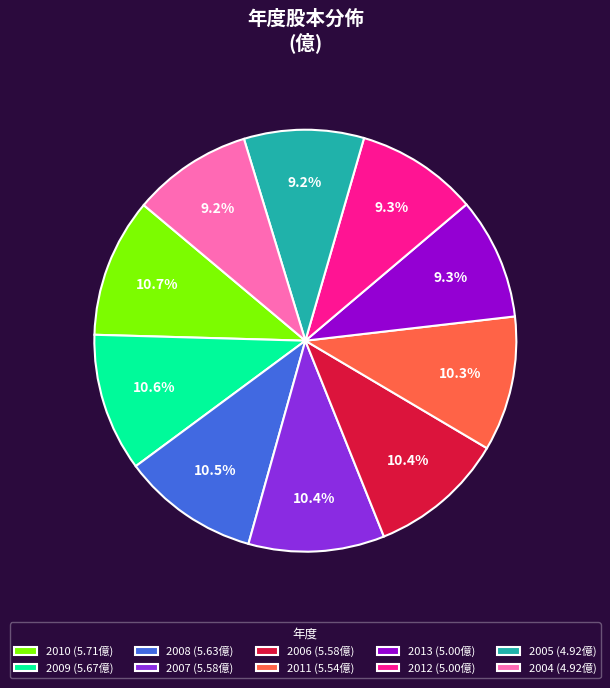

Combined, do 2011 (5.54億) and 2012 (5.00億) account for over 50%?

No